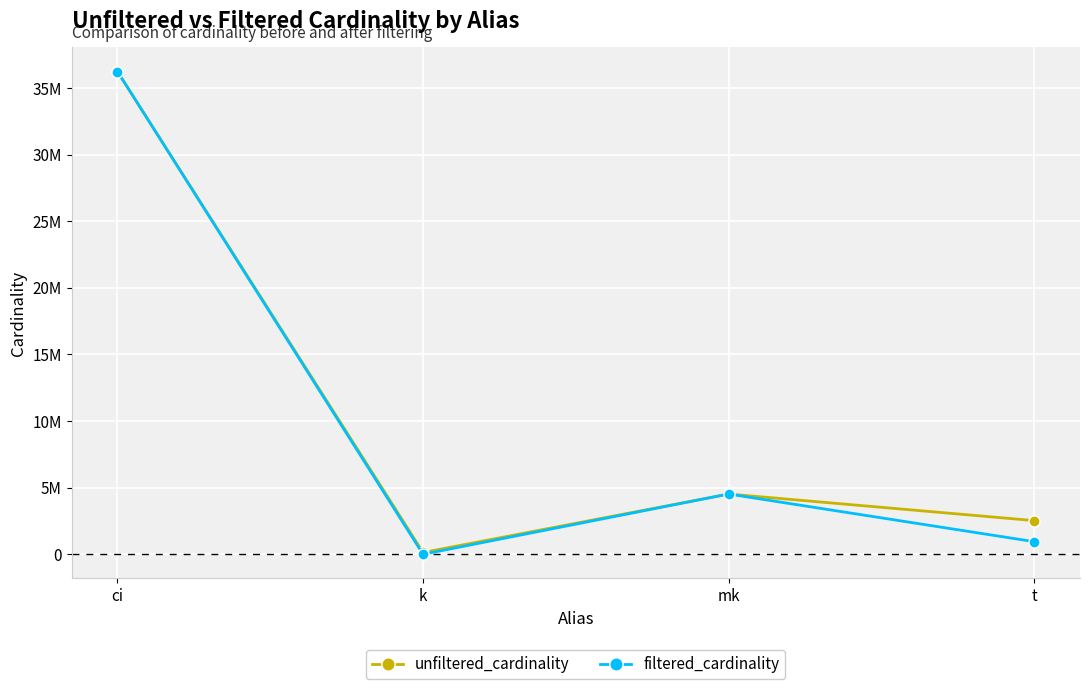

What is the label of the 1st point from the left?

ci